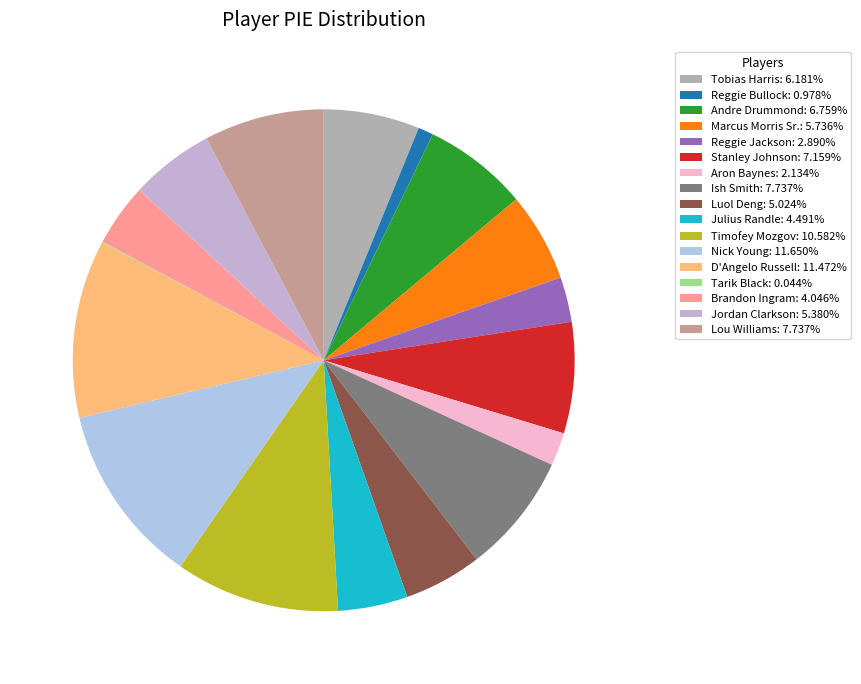

The Brandon Ingram slice represents 4% of the pie. True or false?

True